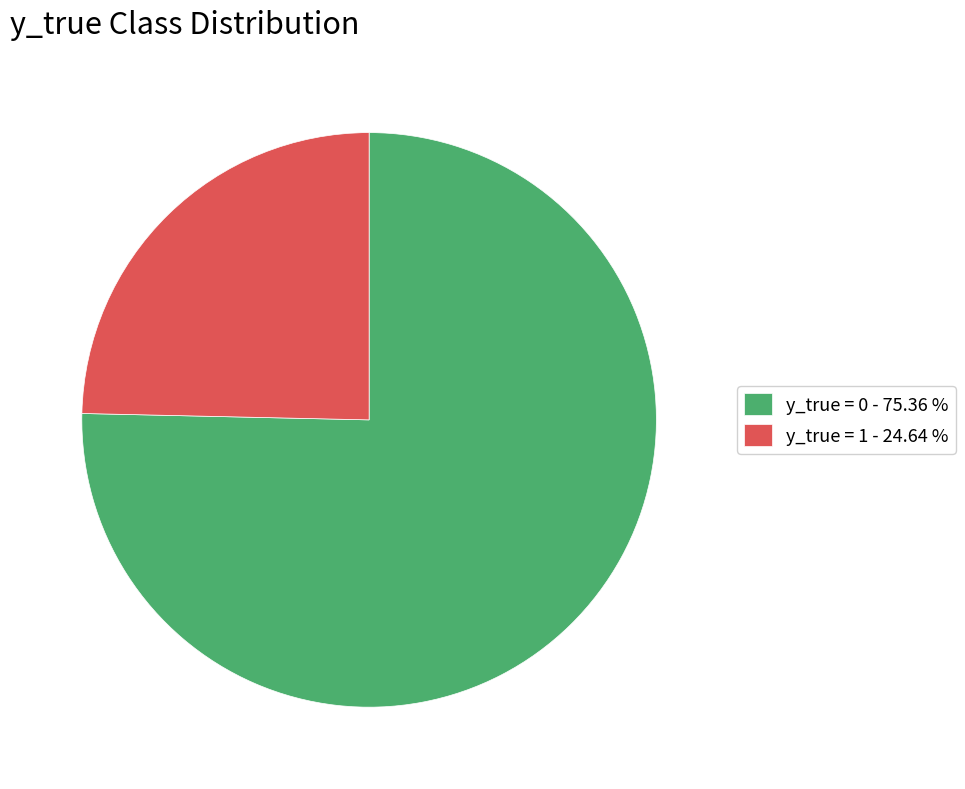

Which slice is the smallest?

y_true = 1